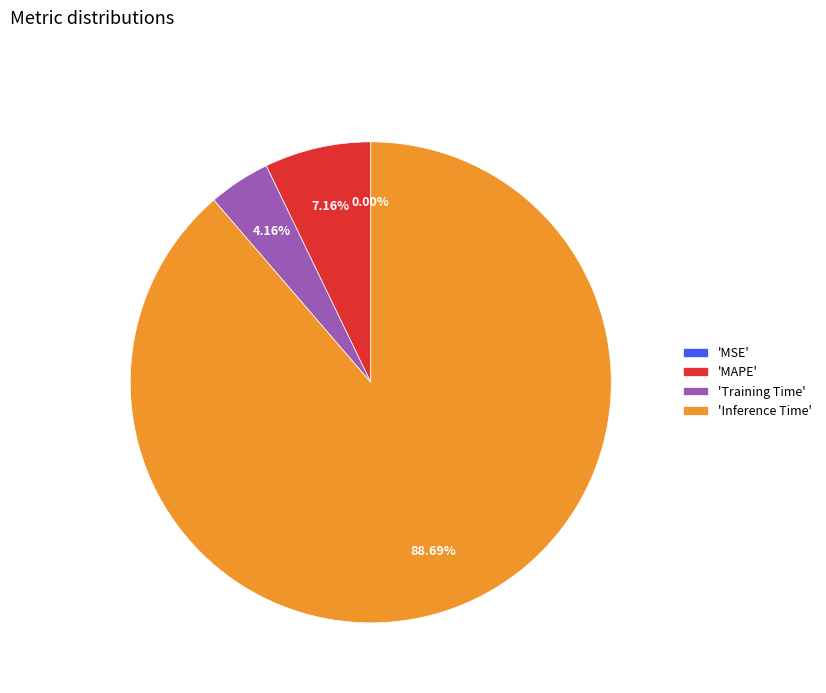

Is there a majority slice in this chart?

Yes